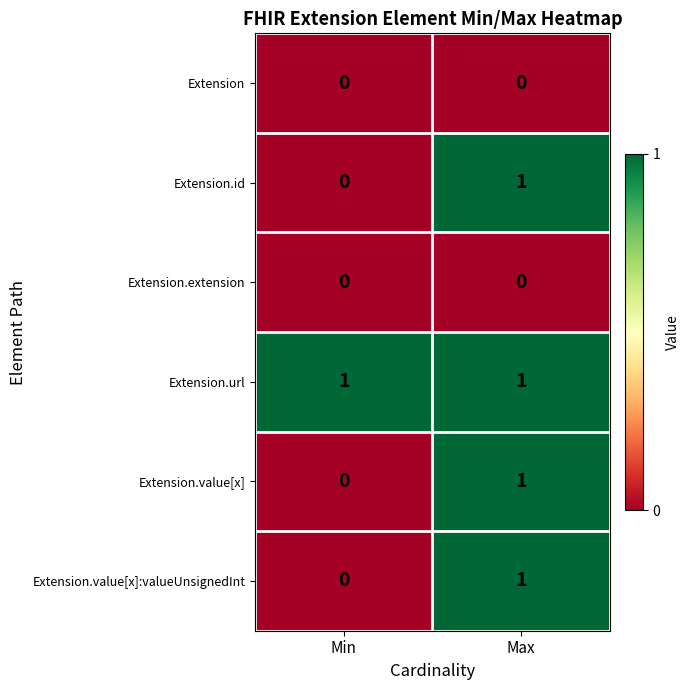

True or false: Extension.extension has a value of 0 at Min.

True